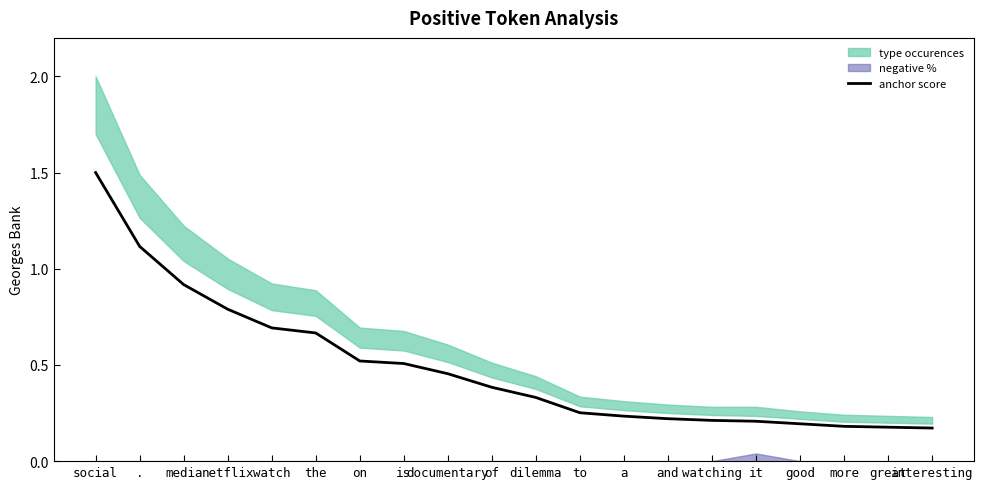

What is the sum of all values?

9.7